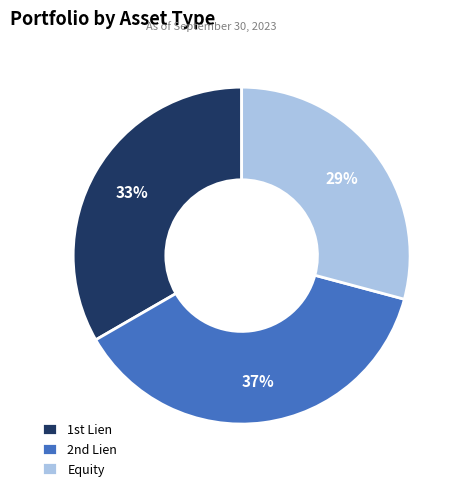

To the nearest percent, what is the difference between the largest and smallest slice percentages?

8%